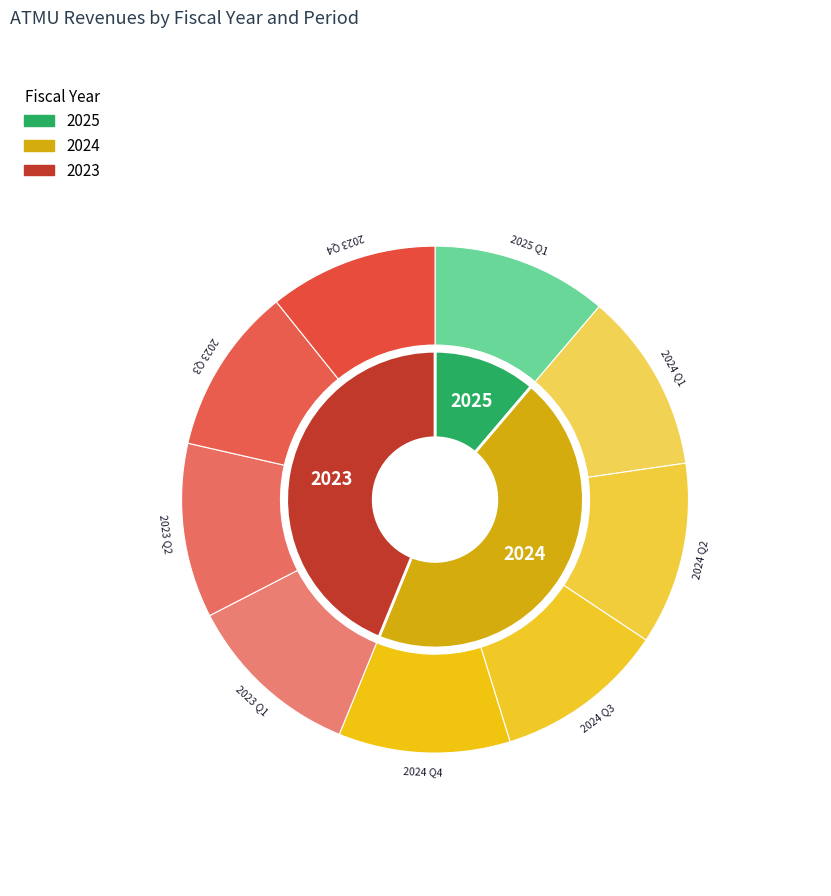

Does 2024 Q2 represent more than half of the total?

No